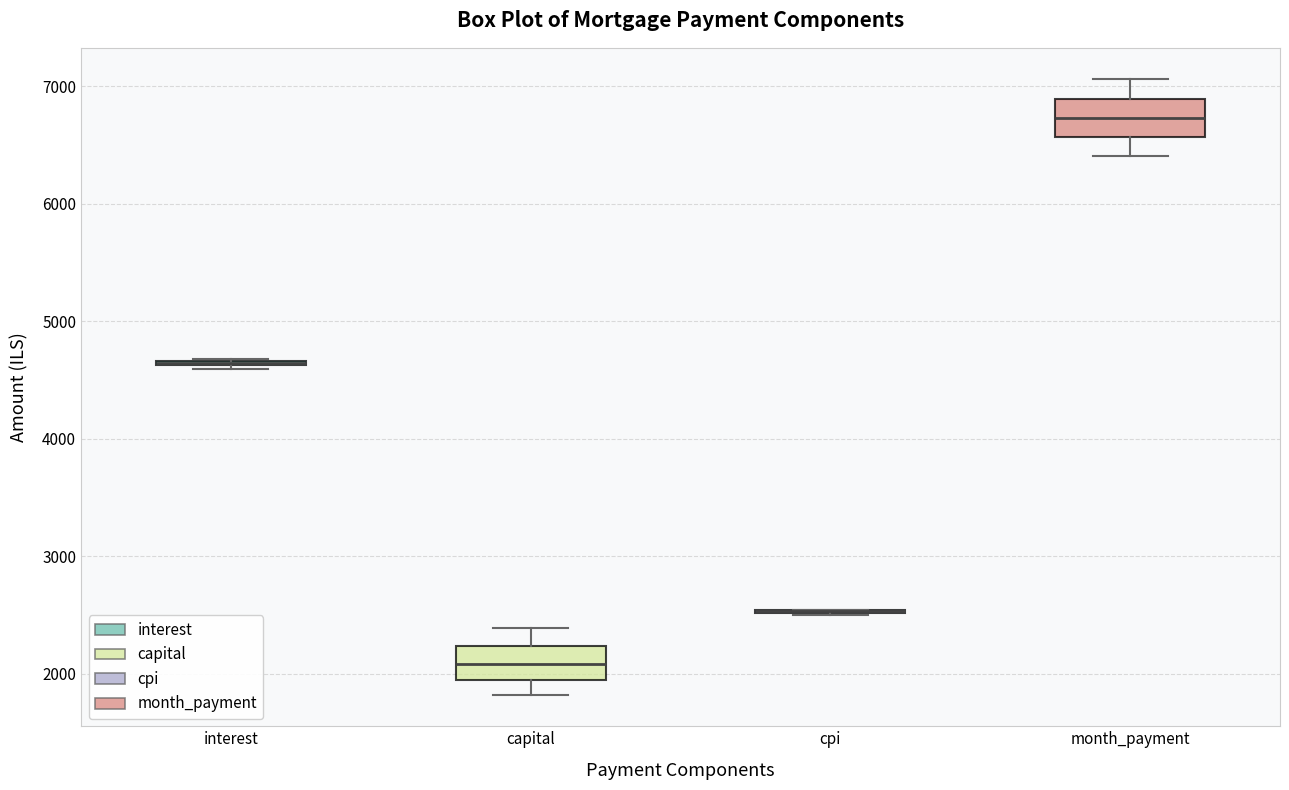

Where does the upper whisker of the box for capital end on the y-axis? The values are not printed on the chart, so give them approximately, as read against the axis.

2400